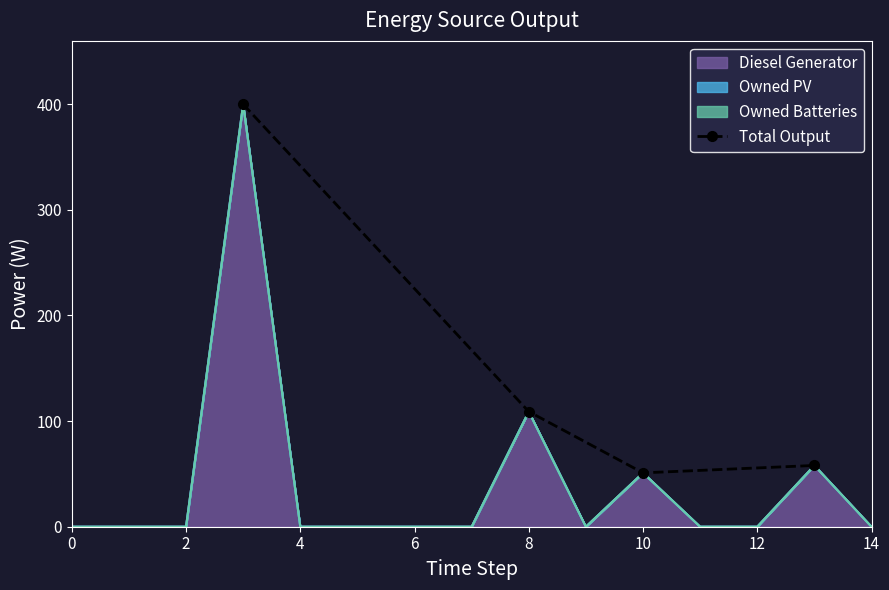

What is the average value?

154